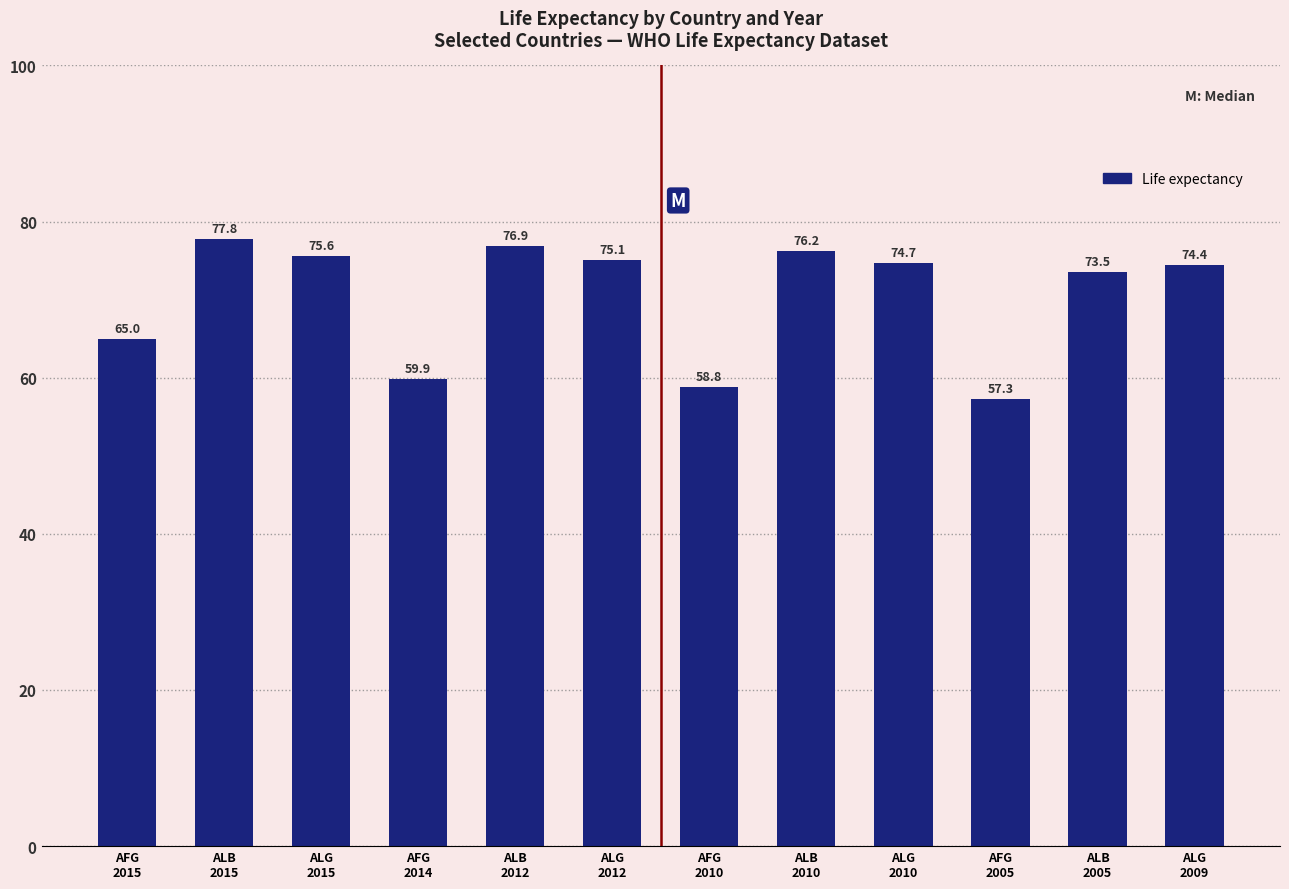

What is the ratio of the value at AFG
2015 to the value at ALB
2010?

0.9